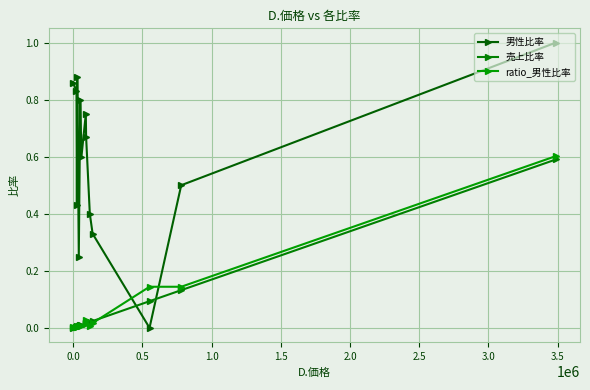

What is the highest value of the 男性比率 series?

1.0